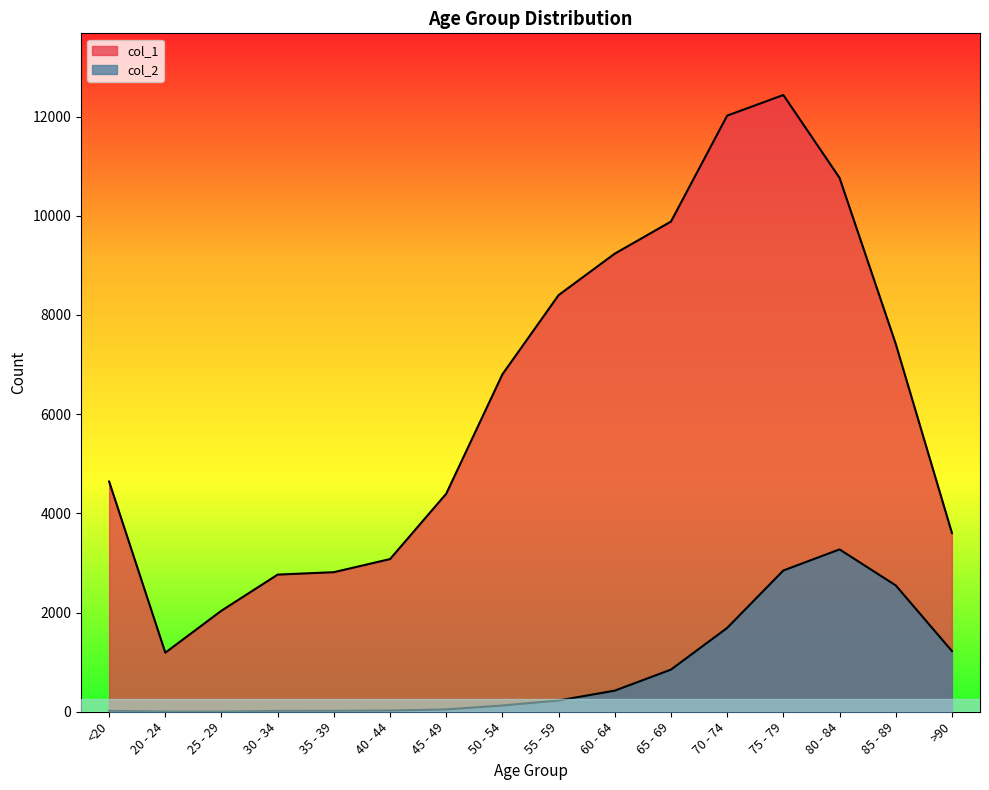

At which label is col_1 closest to 6812?

50 - 54